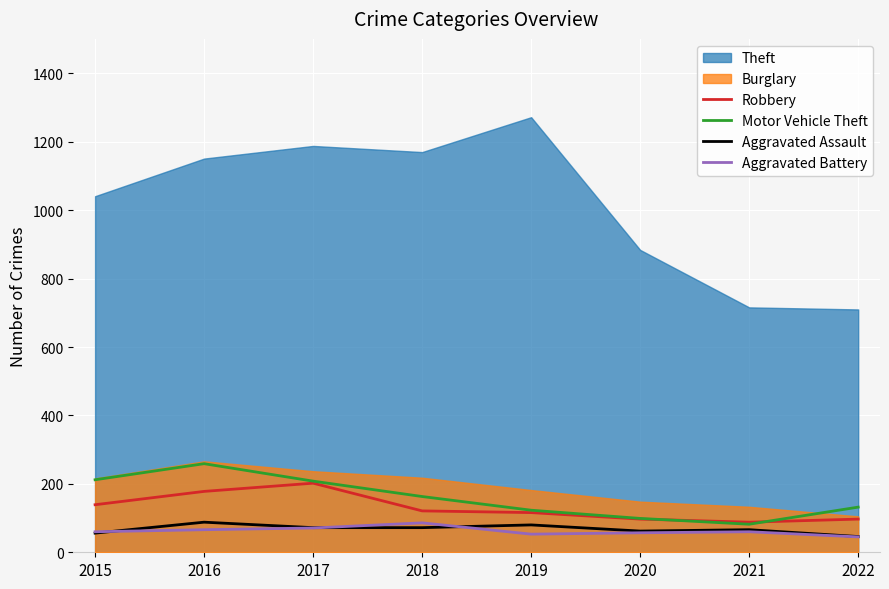

How many data points in Motor Vehicle Theft are above 163?

3